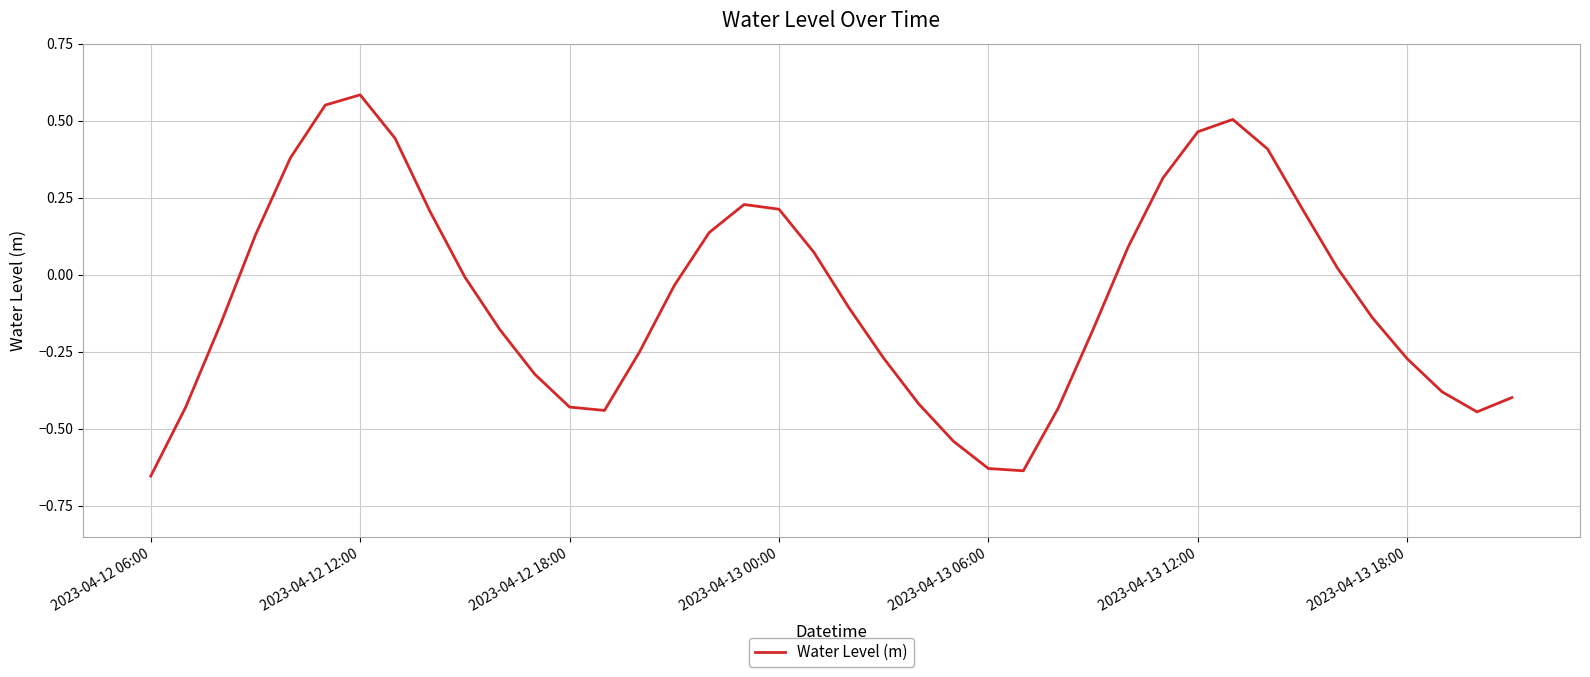

What is the difference between the maximum and minimum values?

1.2